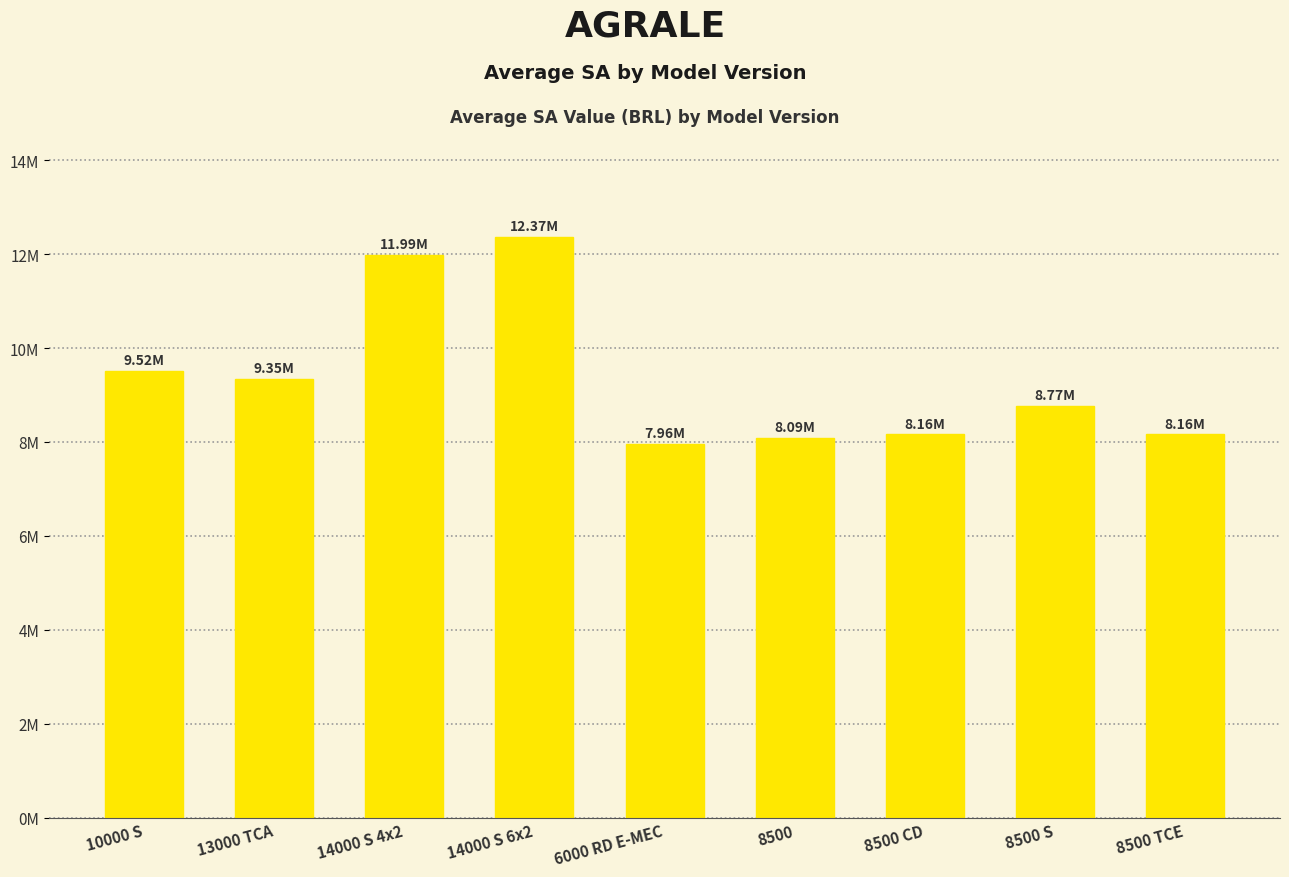

What is the value of the 2nd bar from the left?

9346575